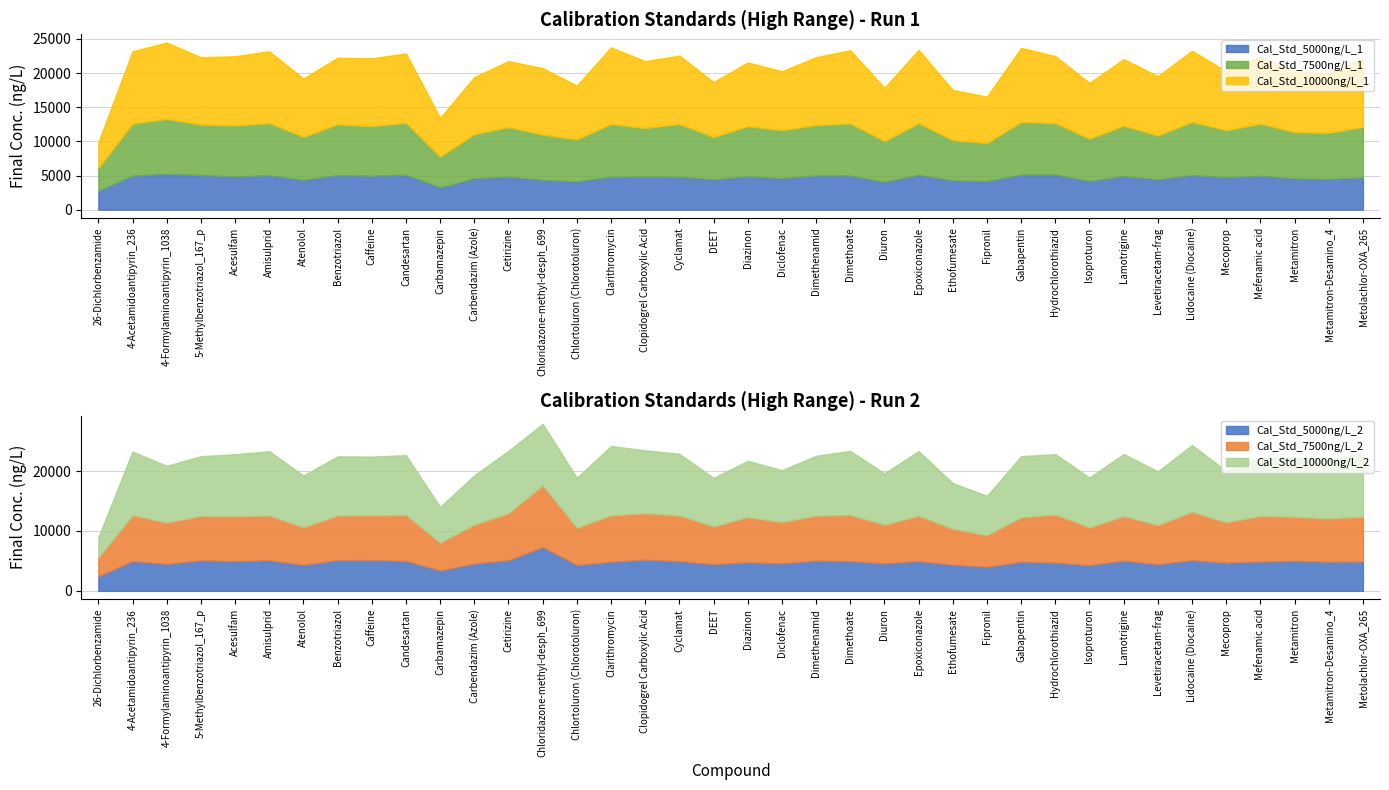

Where is Cal_Std_10000ng/L_1 nearest to the value 7469?

Ethofumesate